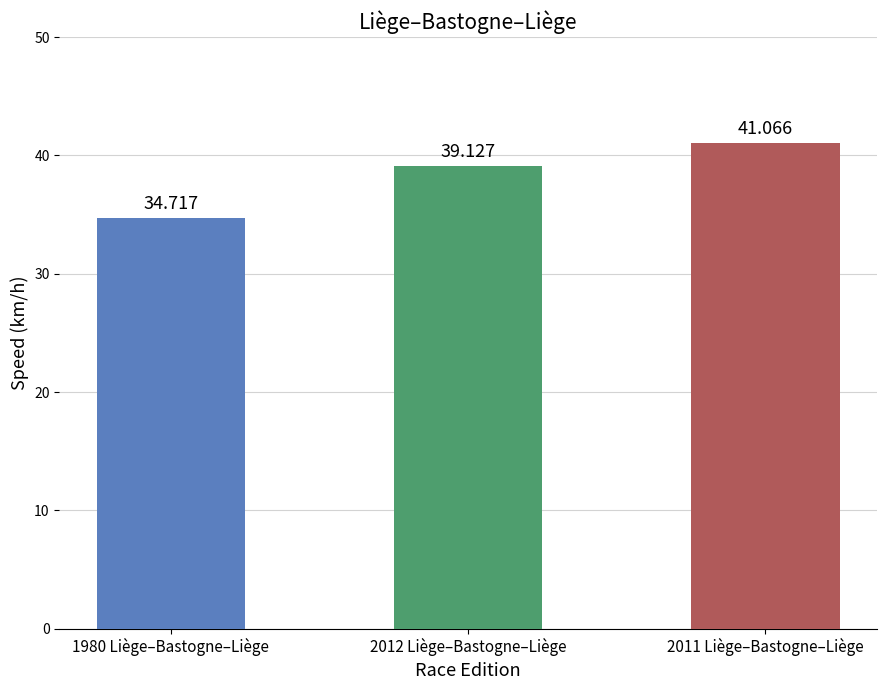

What is the sum of all values?

114.9